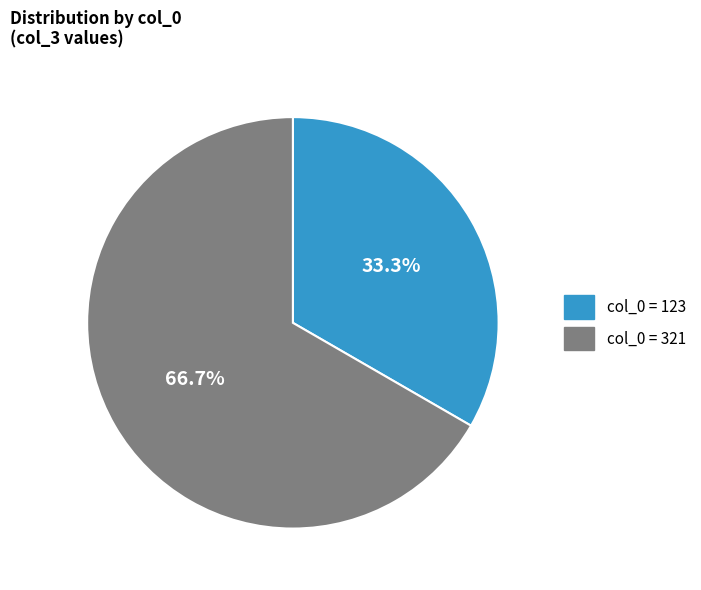

Is there a majority slice in this chart?

Yes